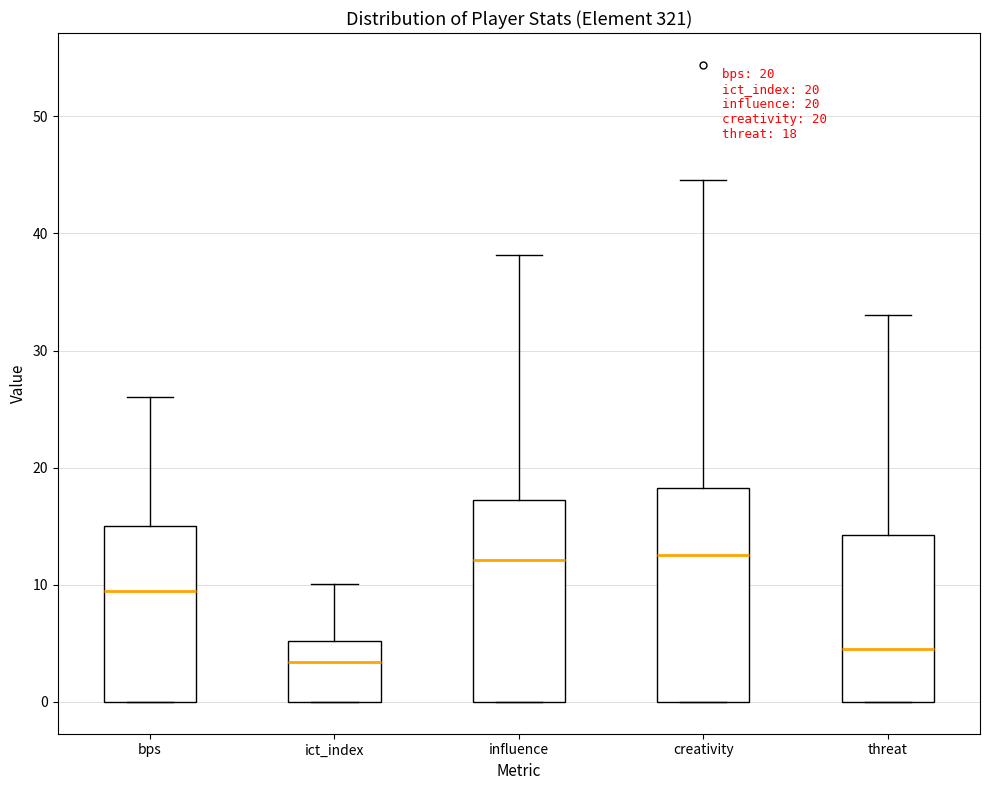

Comparing the boxes themselves (not the whiskers), which one is the tallest?

creativity